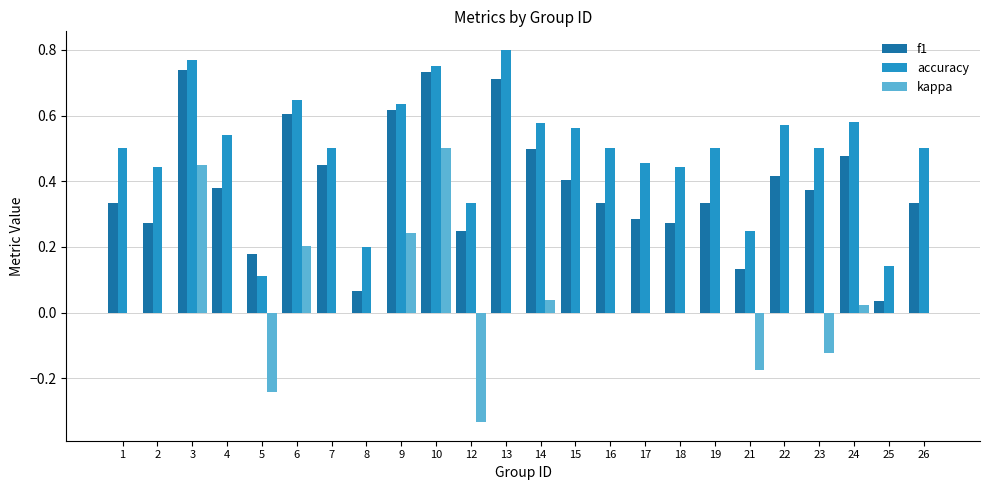

Which series has the largest total across all categories?

accuracy